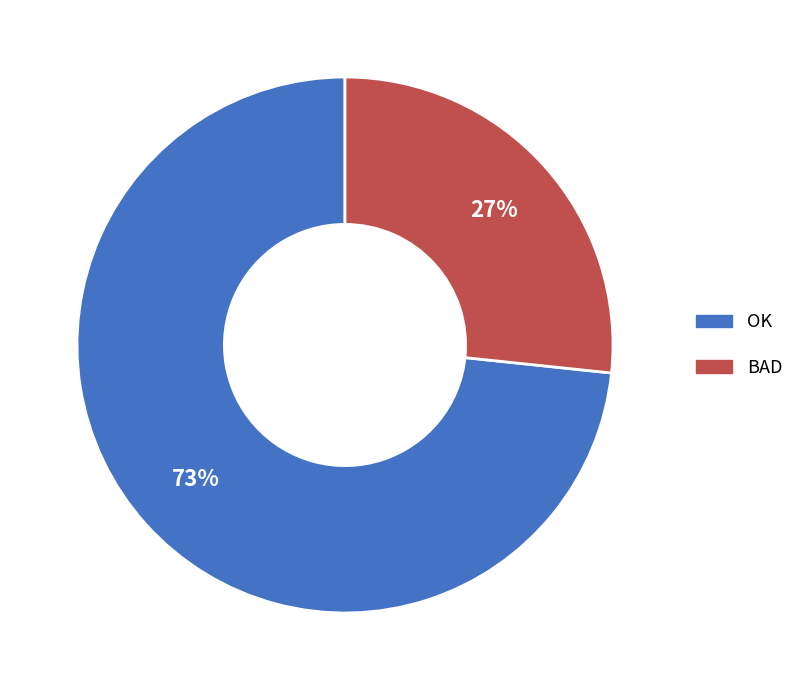

Between OK and BAD, which is larger?

OK